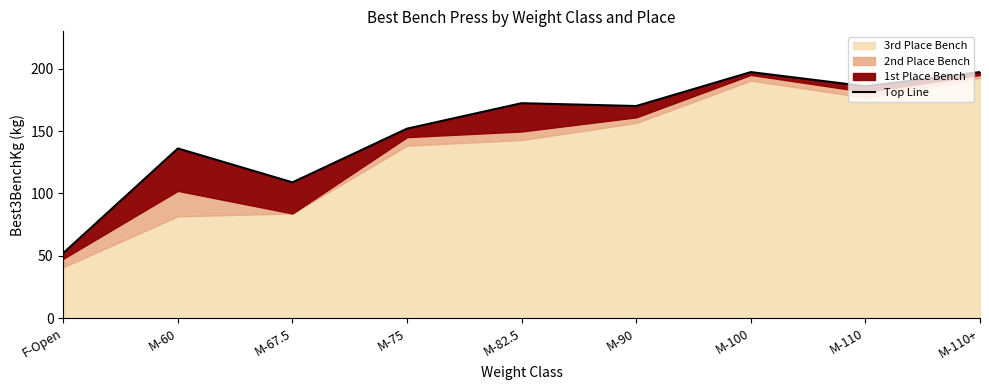

Rank the categories by value from lowest to highest.

F-Open, M-67.5, M-60, M-75, M-90, M-82.5, M-110, M-100, M-110+